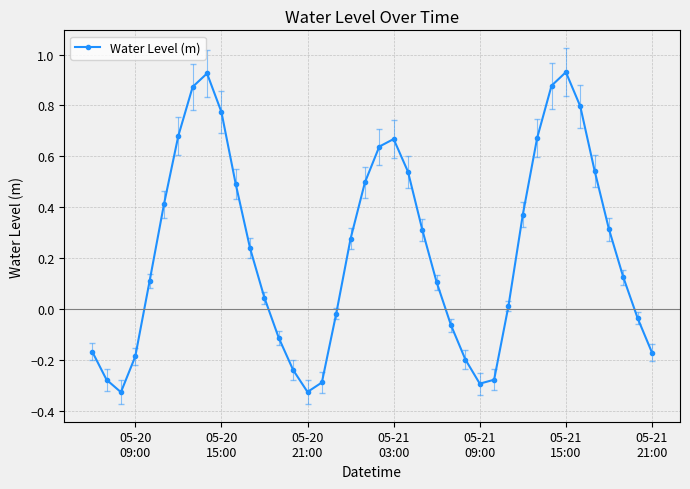

What is the difference between the maximum and minimum values?

1.3